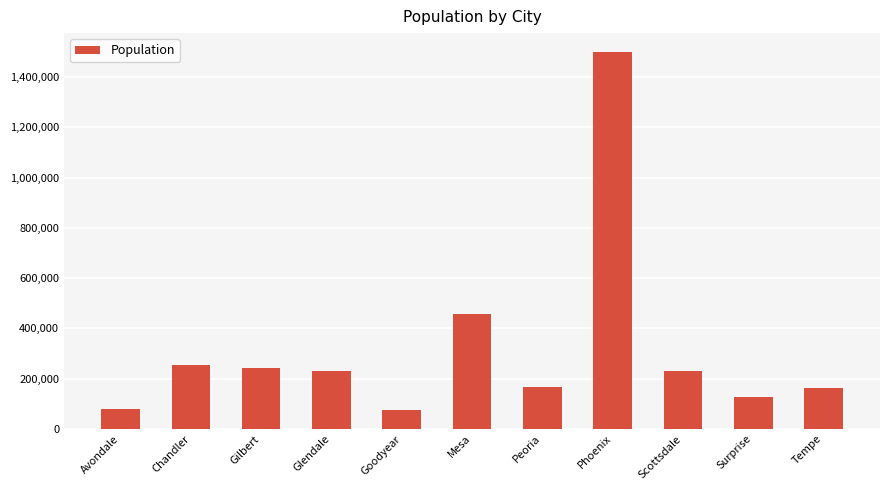

Count the number of data series in this chart.

1